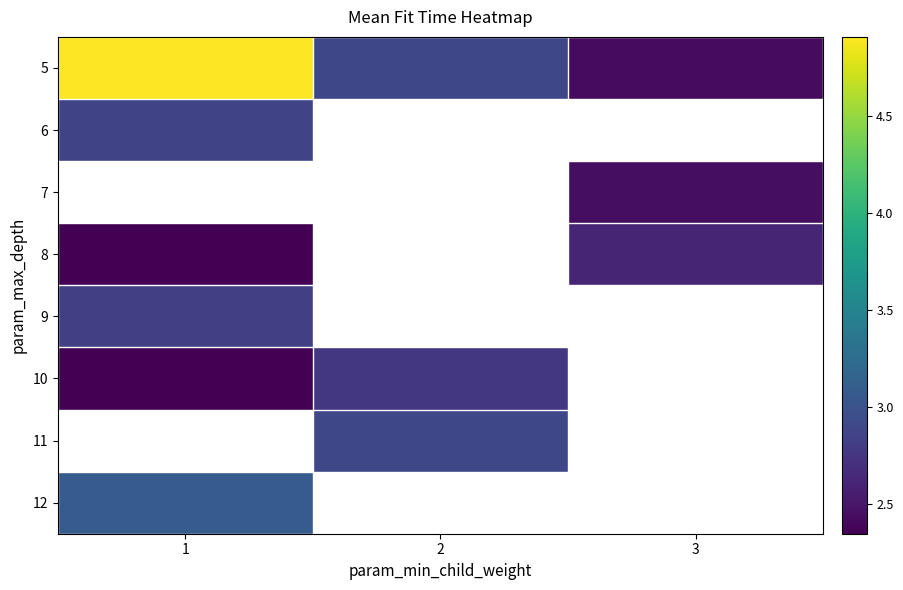

At which category does the chart reach its peak across all series?

1